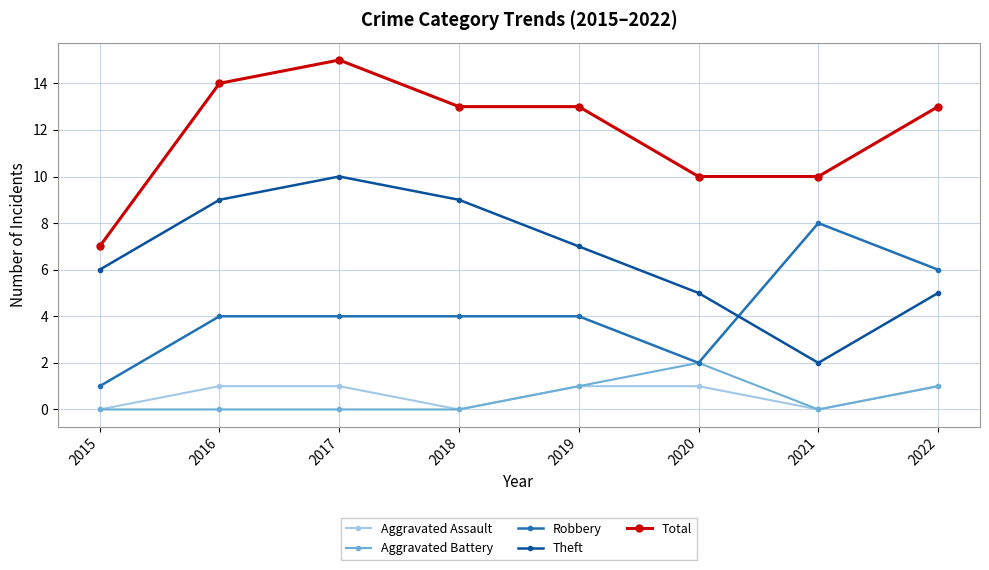

What is the sum of all Total values?

95